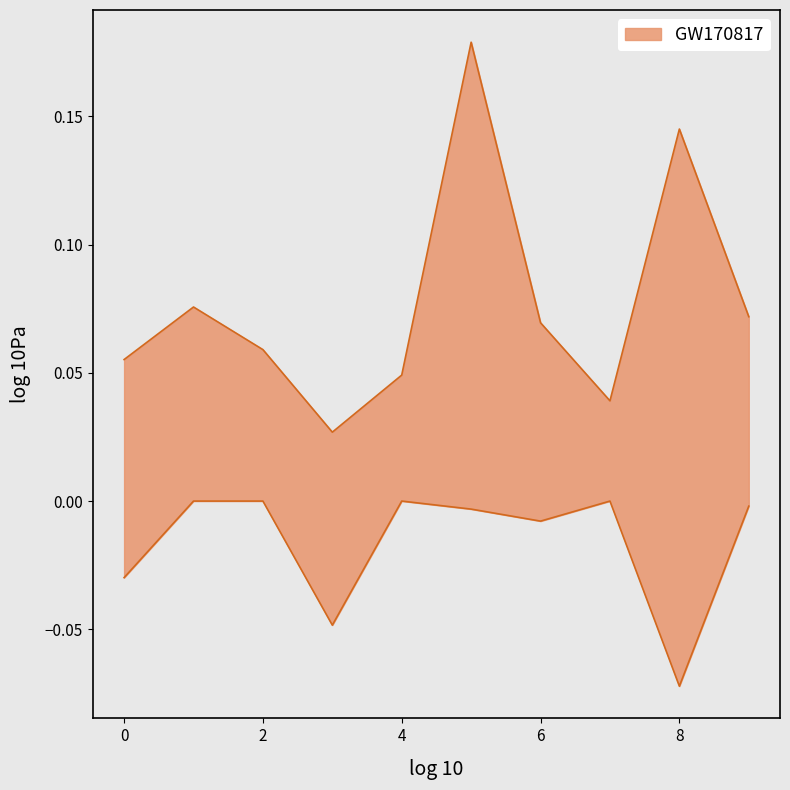

Which has a higher value, 7 or 4?

4